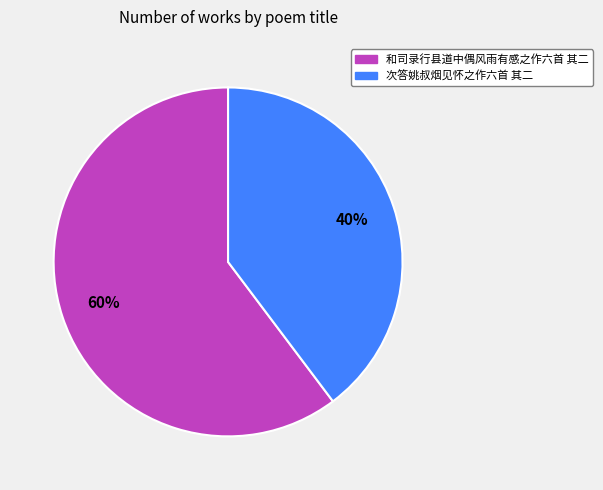

Count the number of slices in the pie.

2